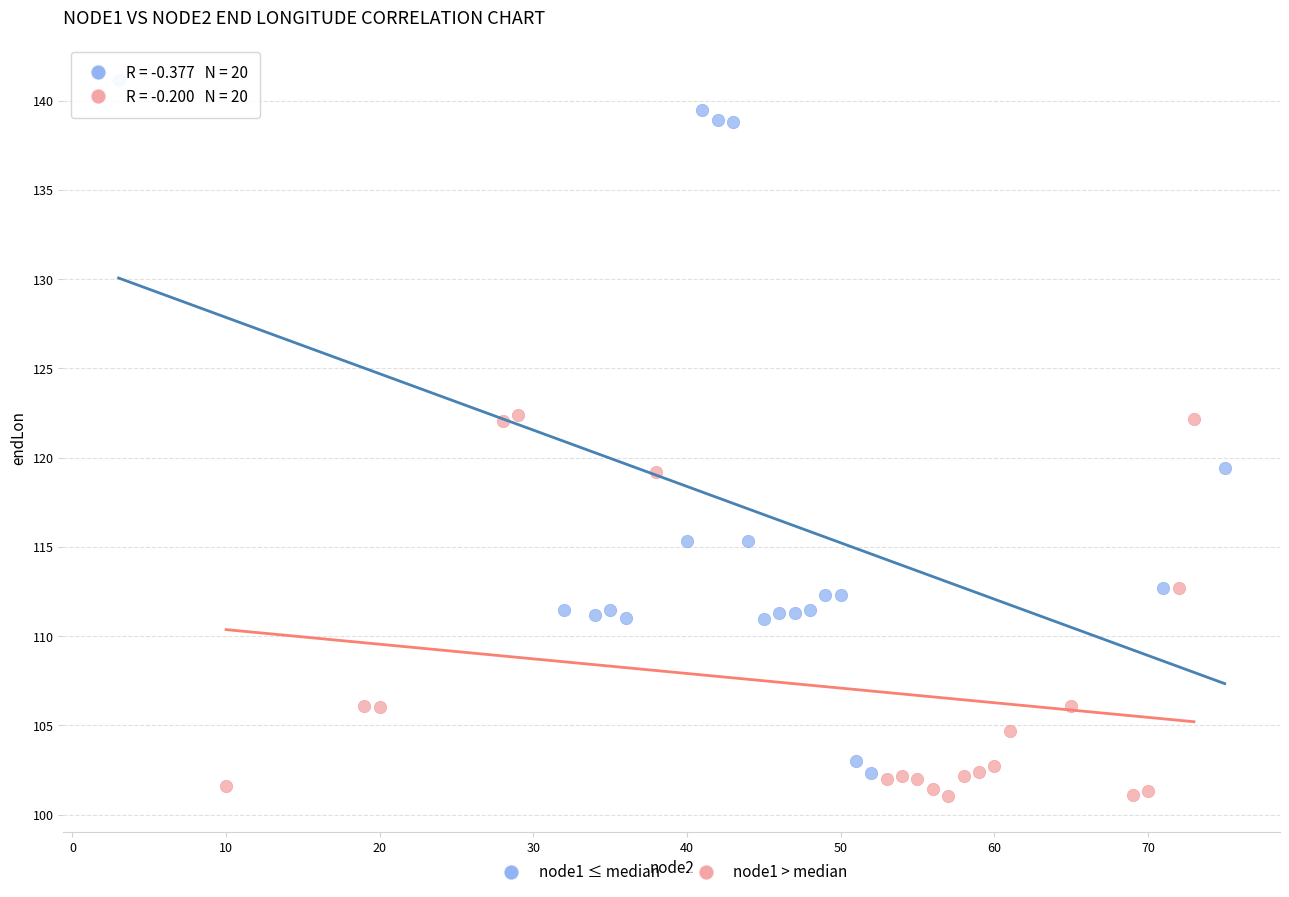

What are all the series names shown in the legend?

node1 ≤ median, node1 > median